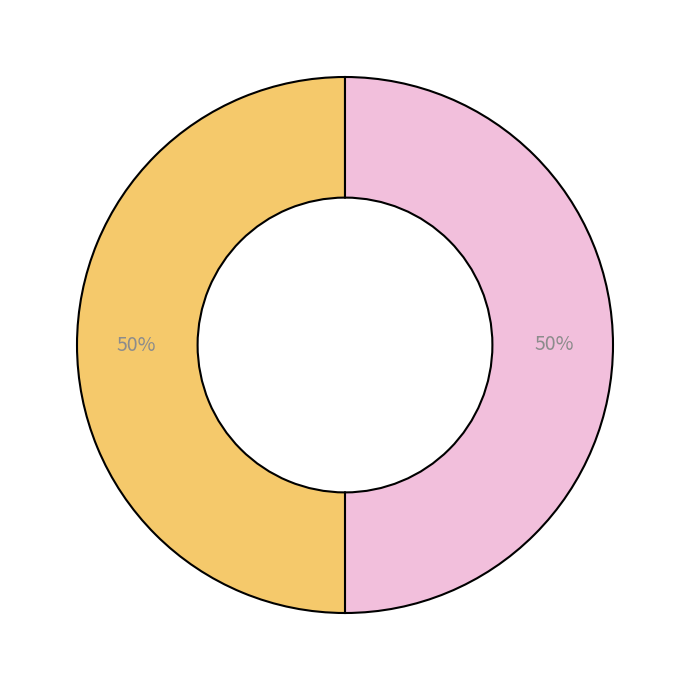

How many slices are in this pie chart?

2